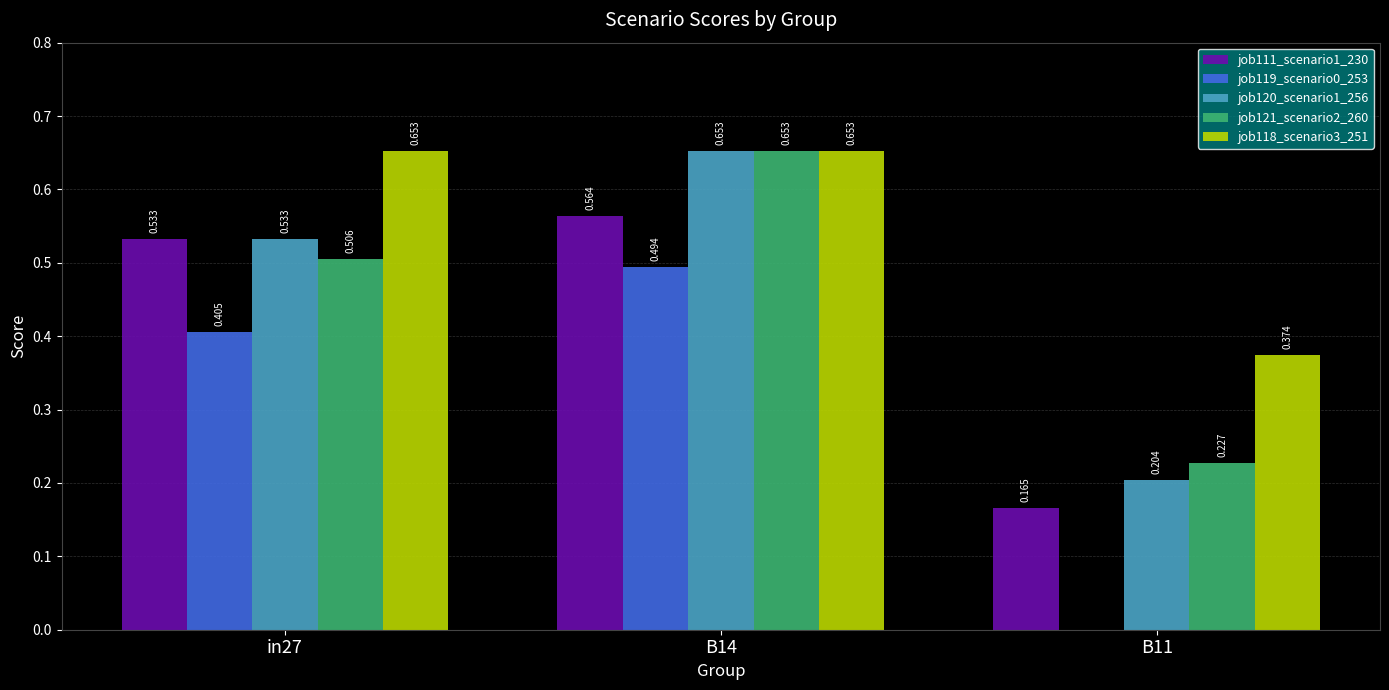

At which label does job111_scenario1_230 reach its peak?

B14